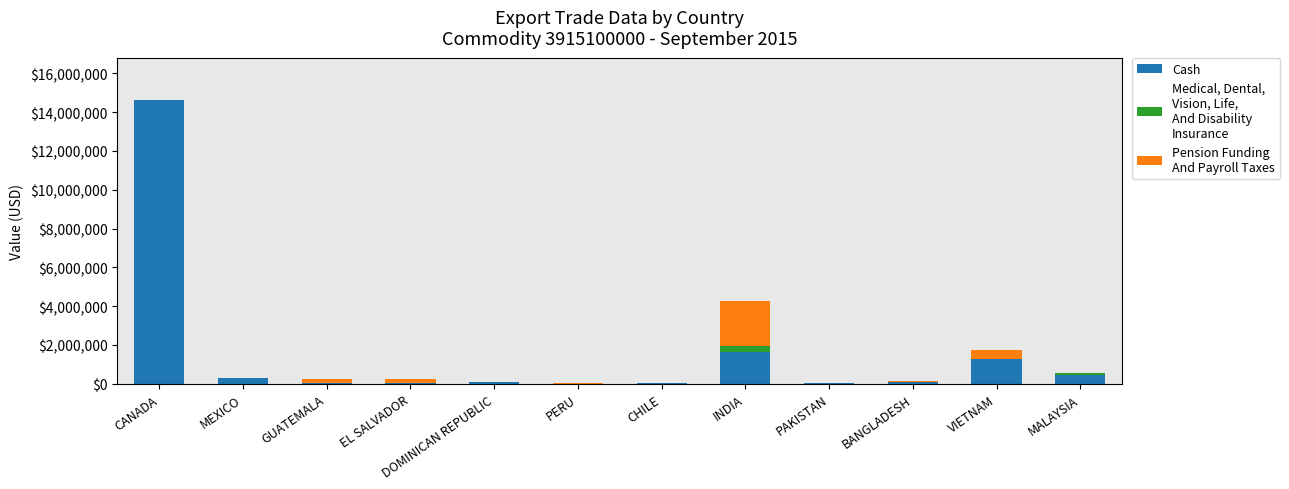

How many distinct data groups are displayed?

3